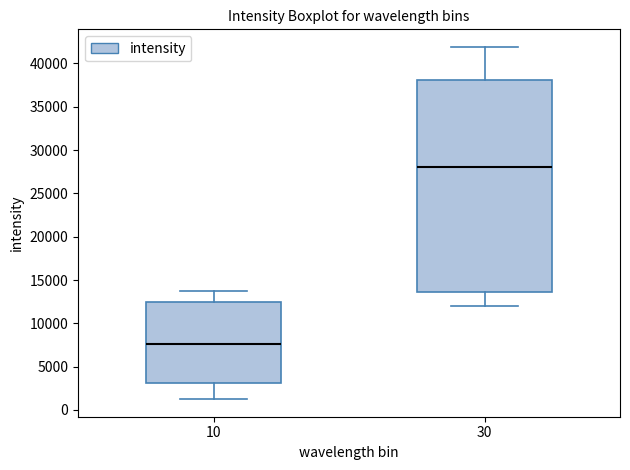

Reading left to right, transcribe this box plot: for each box, give where its median line is, the range the box spans, and where its two whiskers end, as read against the y-axis. The values are not printed on the chart, so give them approximately, as read against the axis.

10: median 7500, box 3000 to 12500, whiskers 1000 to 13500
30: median 28000, box 13500 to 38000, whiskers 12000 to 42000